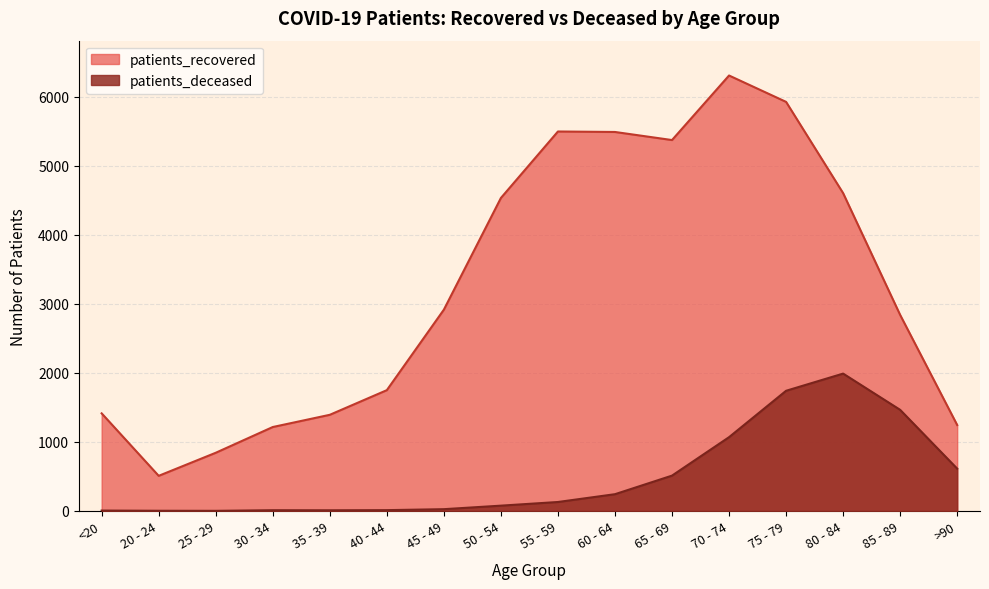

What is the sum of the patients_recovered values at 55 - 59 and 45 - 49?

8413